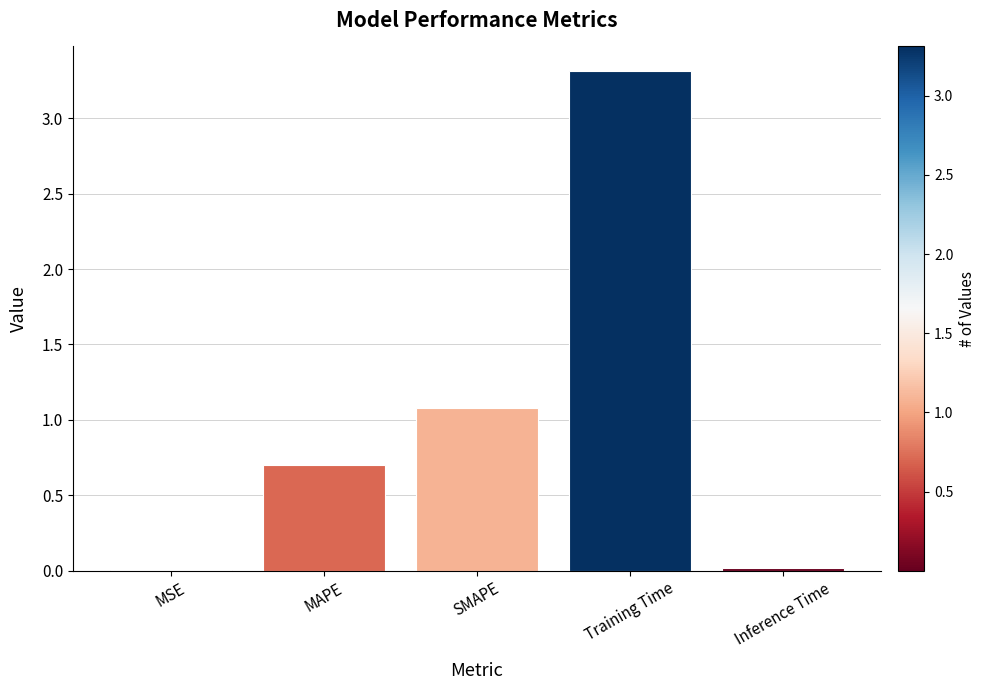

True or false: the data shows 1.1 at SMAPE.

True